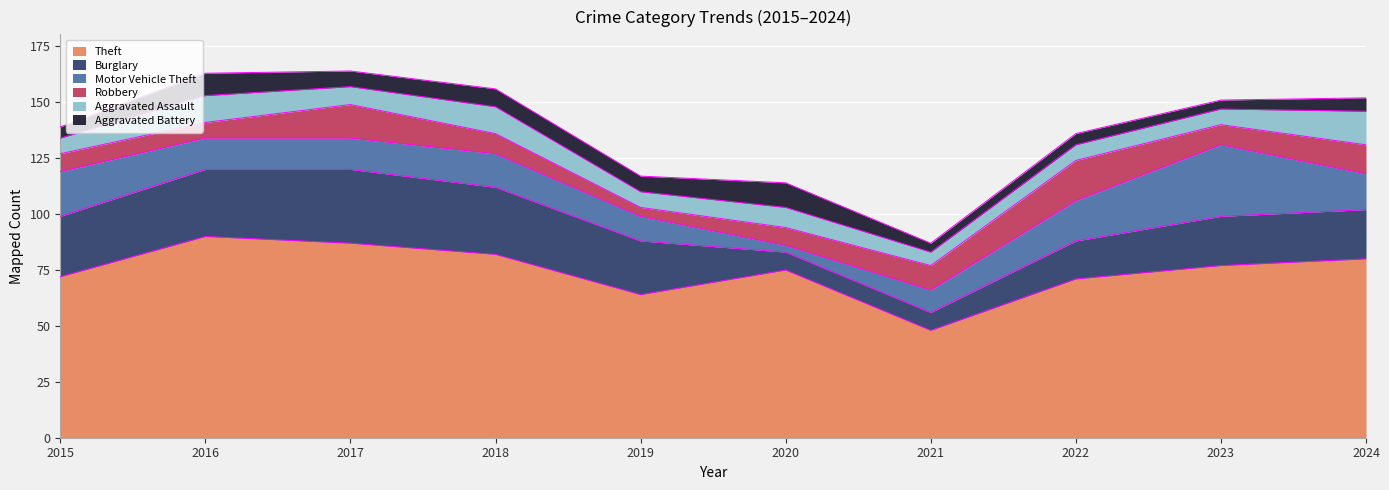

Which series has the largest total across all categories?

Theft